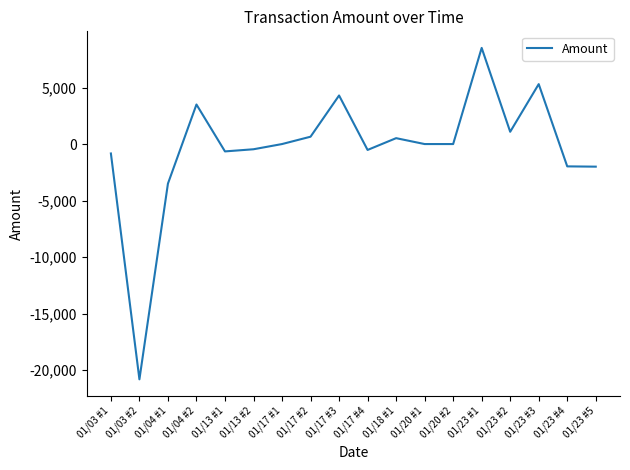

What is the greatest value displayed?

8508.0